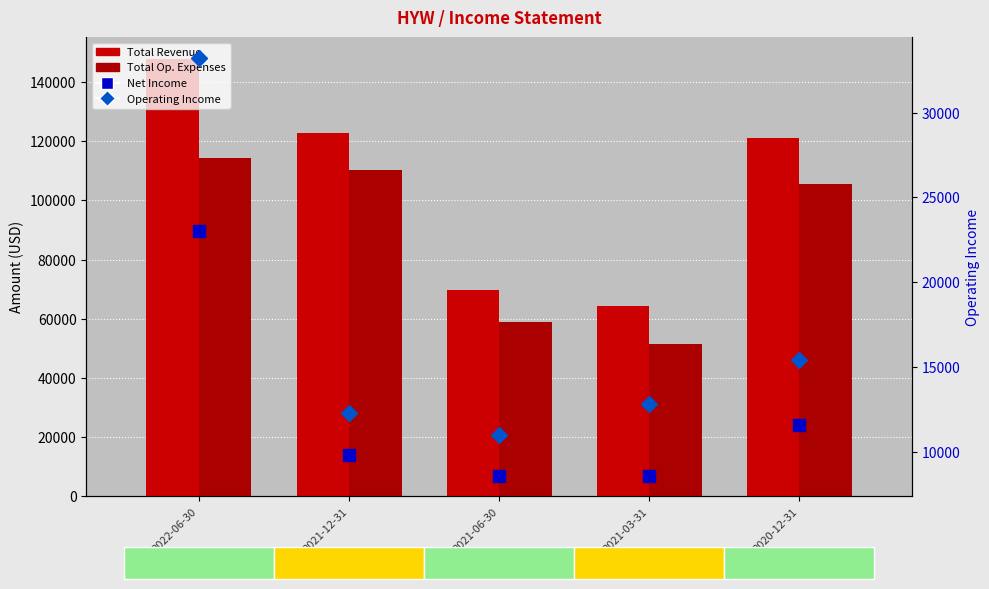

The Net Income series shows 4109 at 2021-03-31. True or false?

False